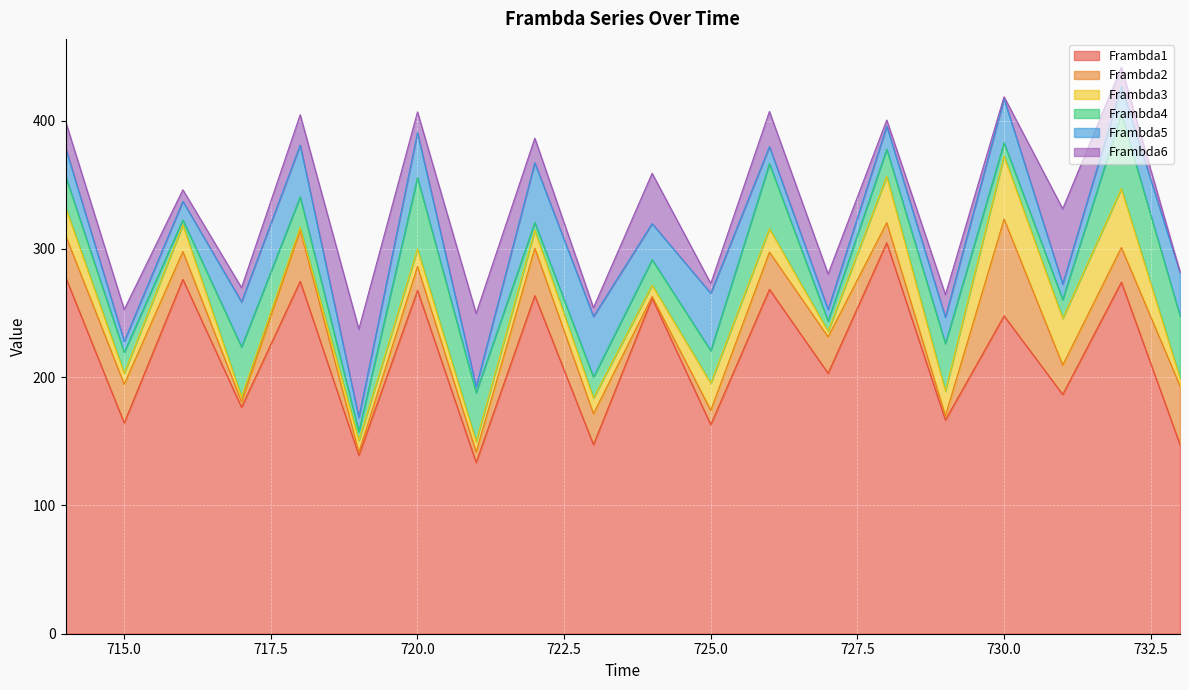

True or false: Frambda6 has a value of 57.1 at 721.

True